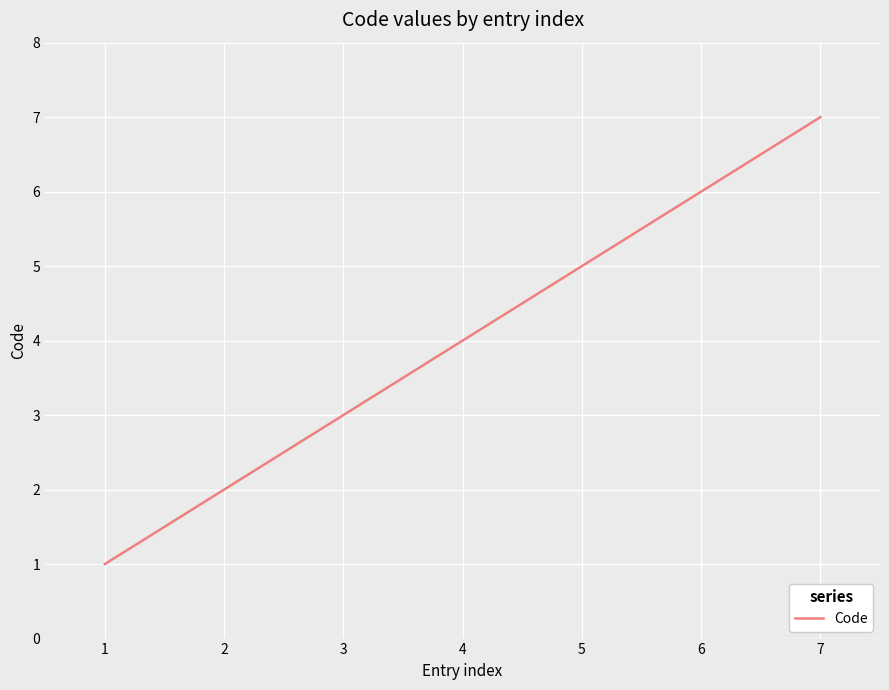

Count the number of categories in the chart.

7